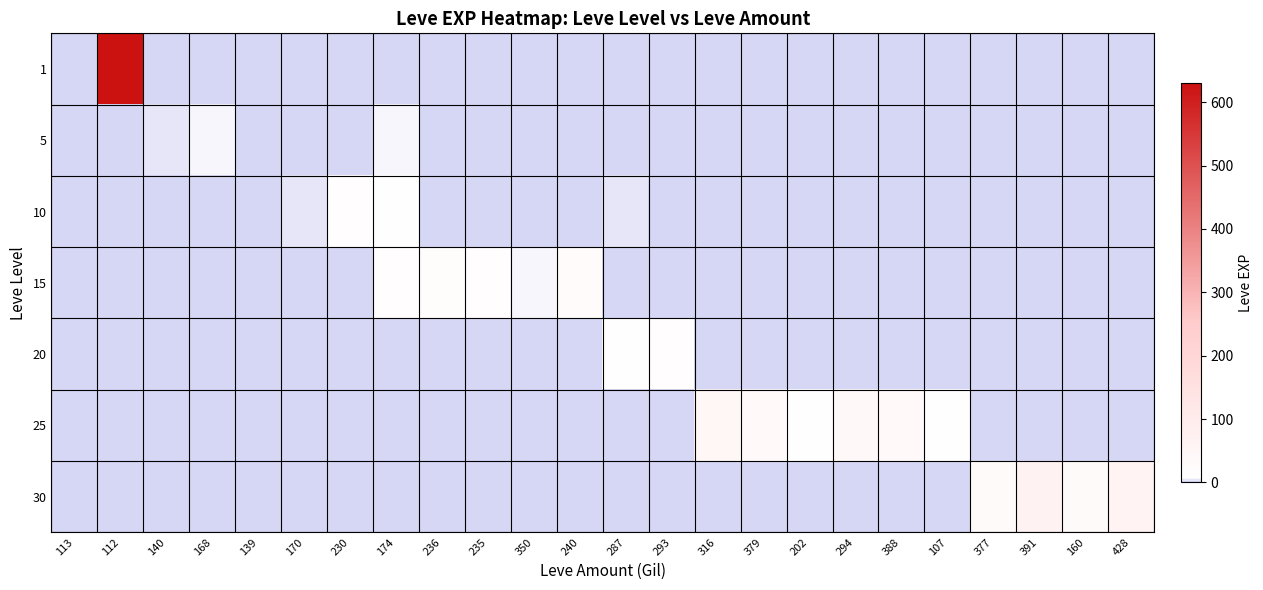

What is the spread (max minus min) of values at 391?

64